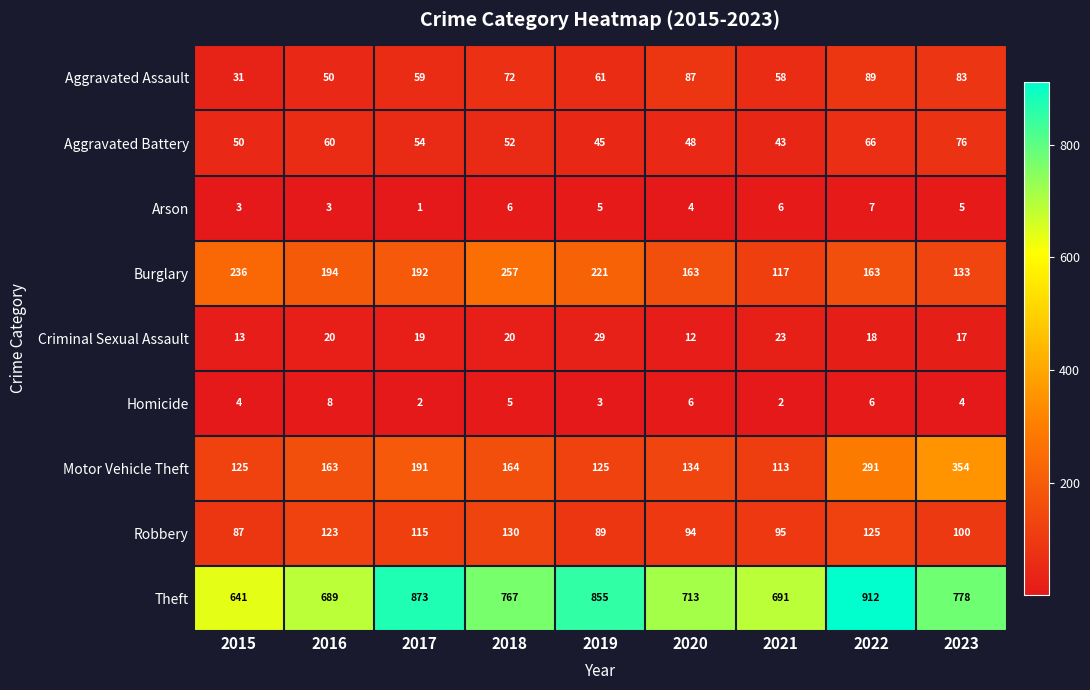

What is the greatest value displayed?

912